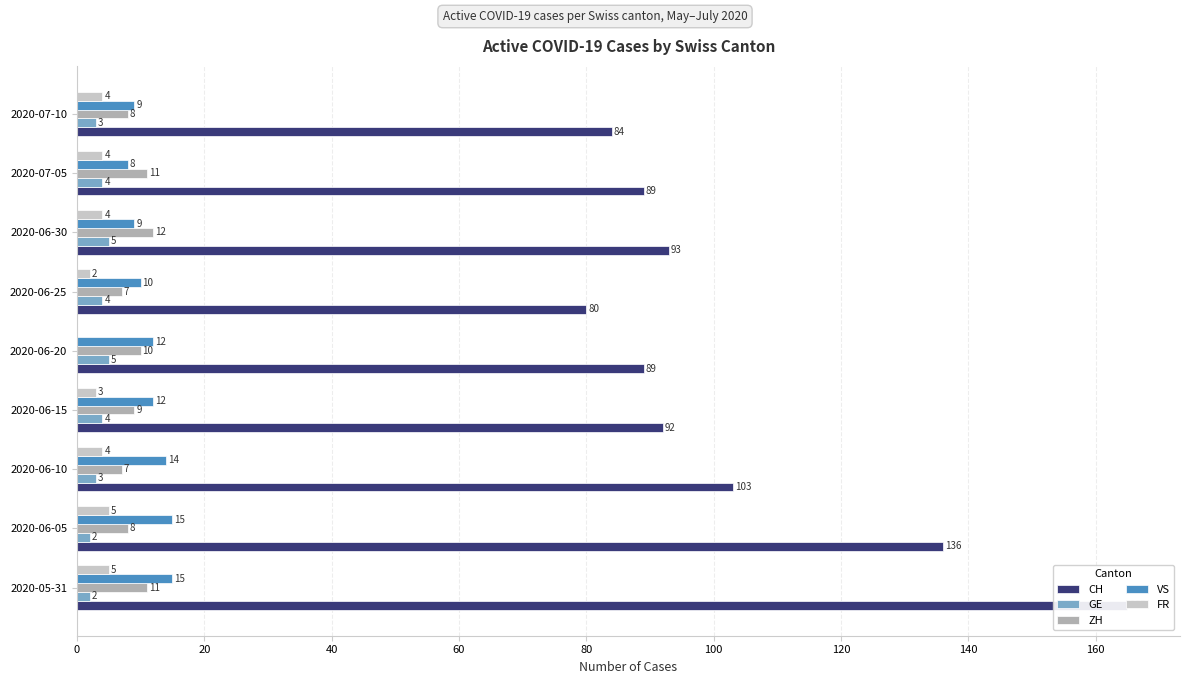

Which series has the largest total across all categories?

CH